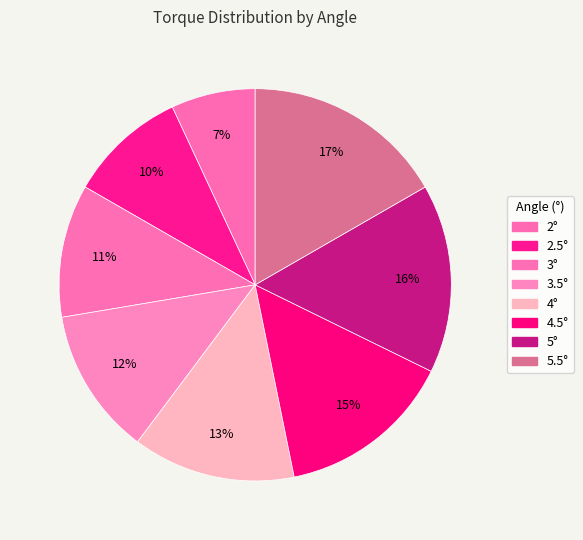

Count the number of slices in the pie.

8